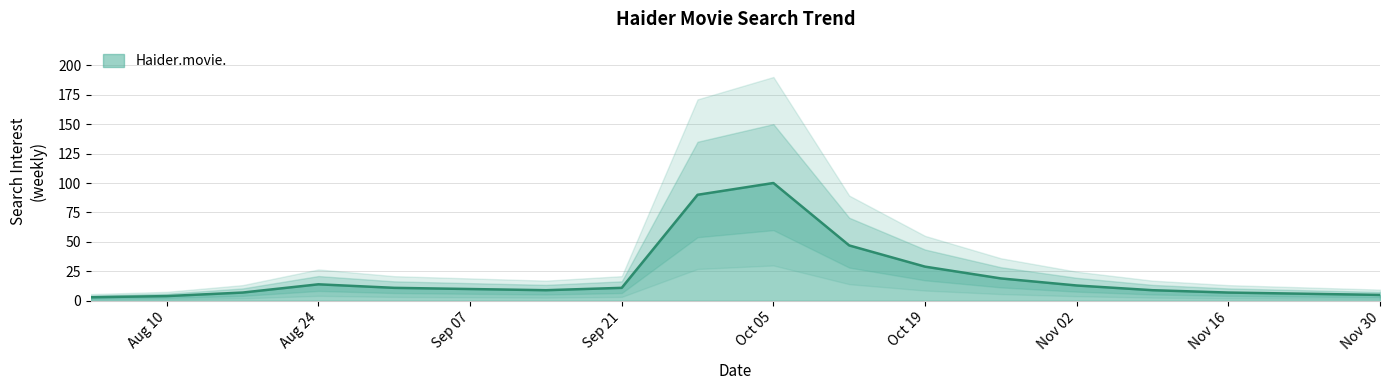

Is it true that the value at 2014-10-26 is 19?

True